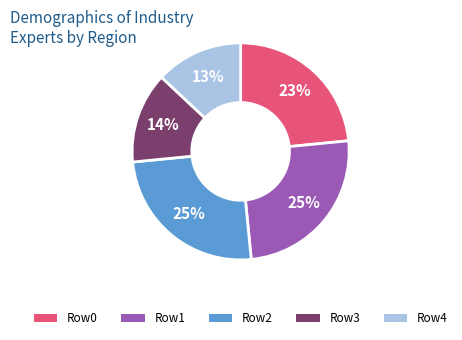

To the nearest percent, what is the average slice percentage?

20%